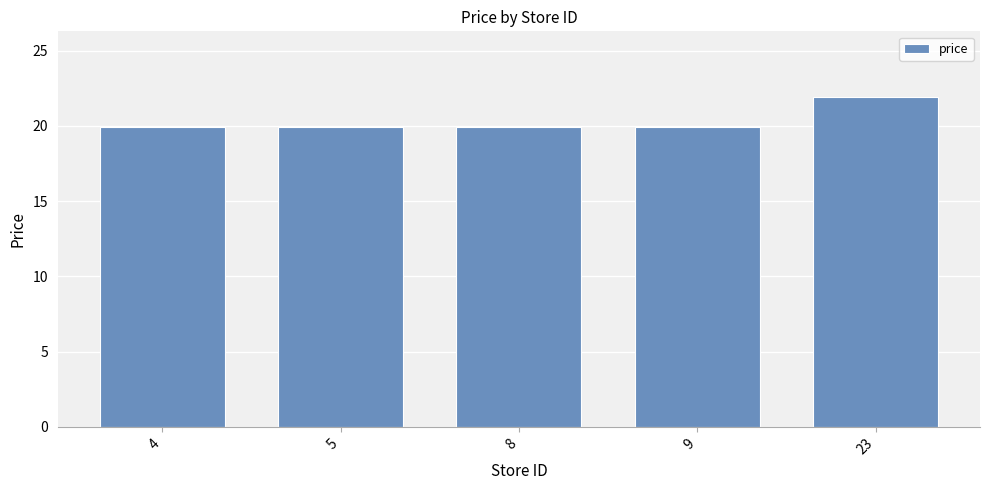

Reading left to right, transcribe all the data shown in this chart.

4=19.9	5=19.9	8=19.9	9=19.9	23=21.9